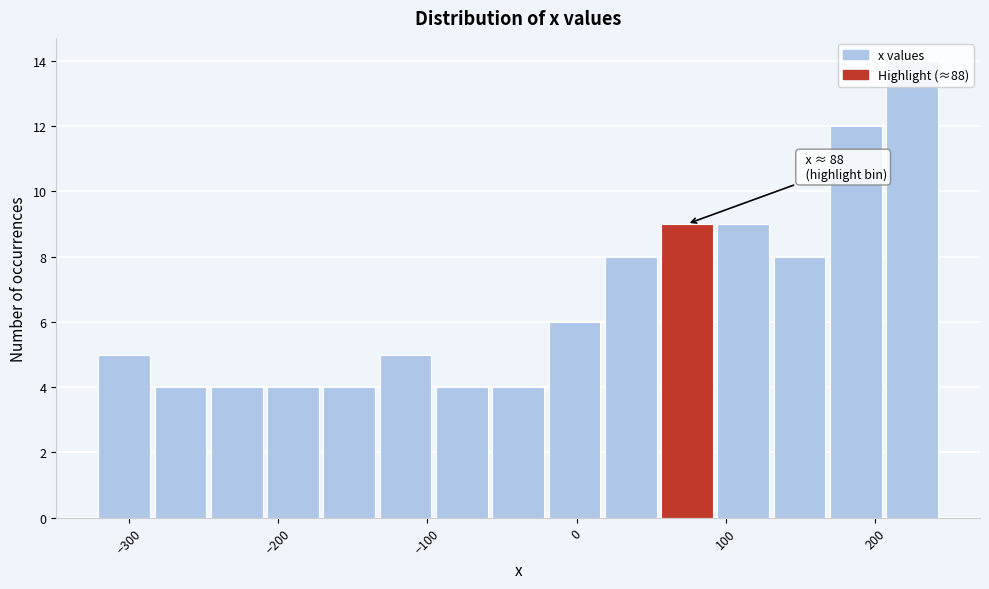

Around what value on the x-axis is the tallest bar? Give the approximate position of its centre, as read against the axis.

220